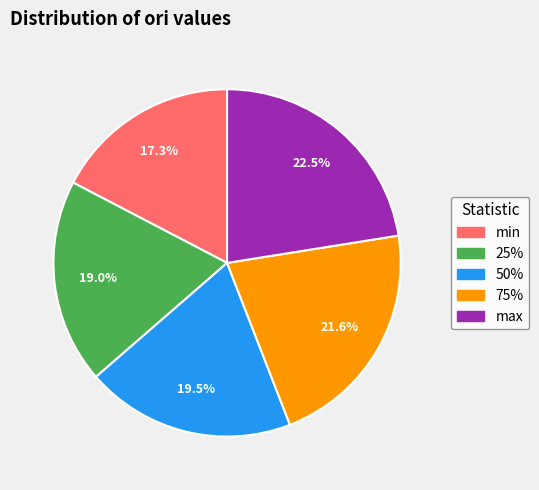

To the nearest percent, what is the difference between the largest and smallest slice percentages?

5%